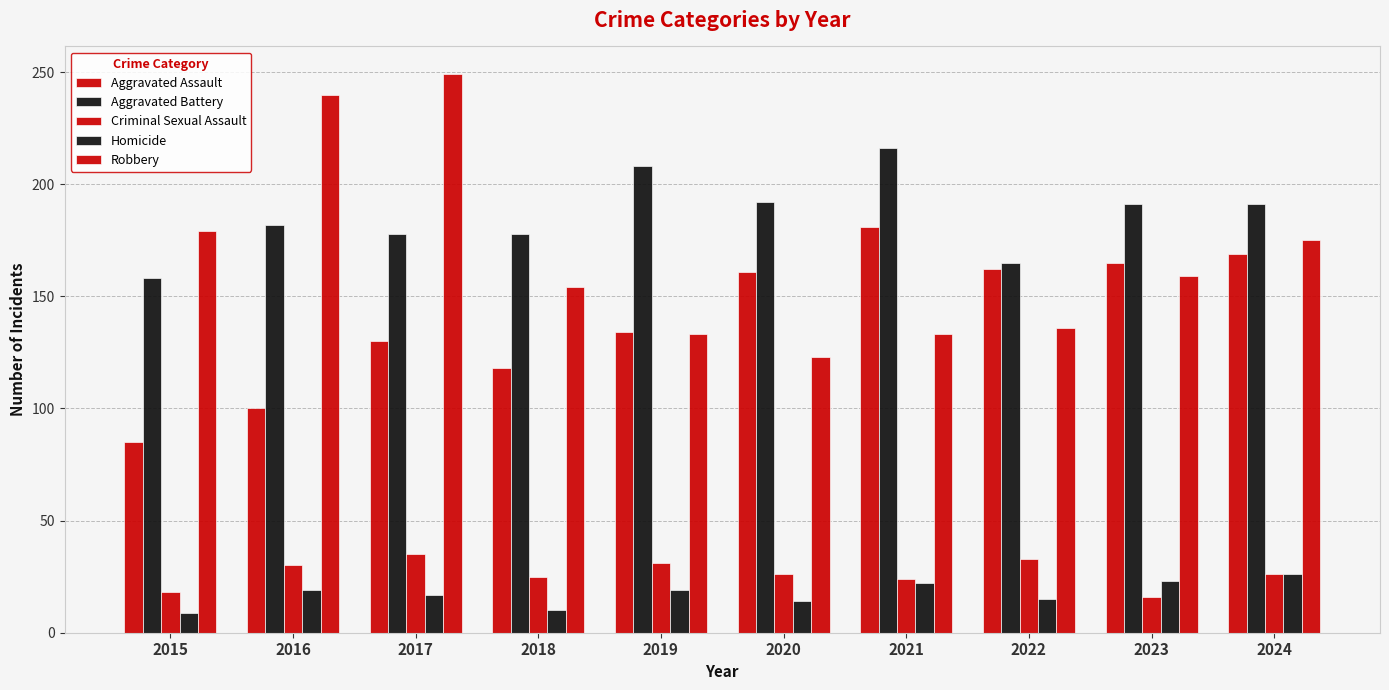

What is the sum of all Homicide values?

174